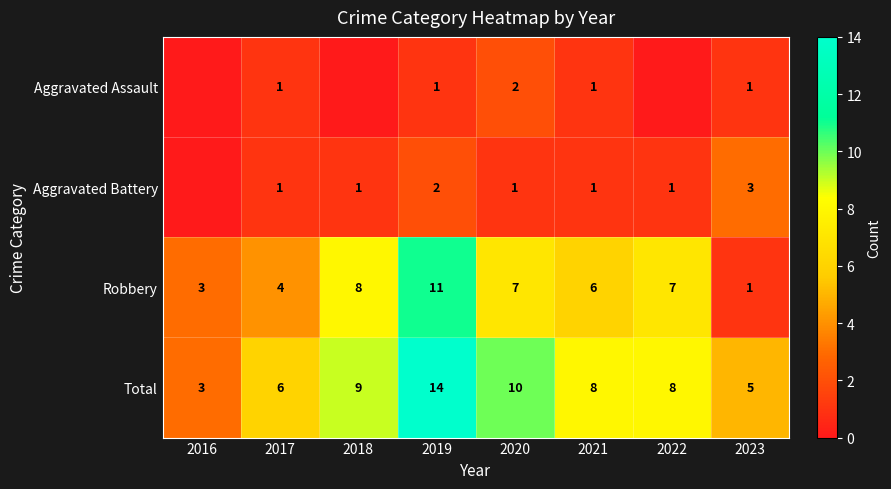

What is the difference between the Robbery values at 2017 and 2019?

7